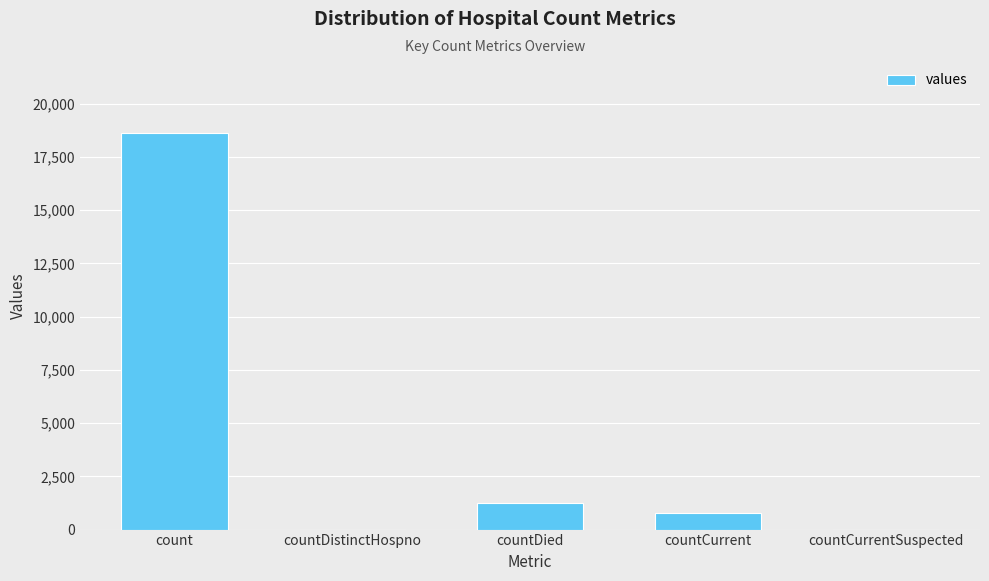

Which label corresponds to the largest value in the chart?

count